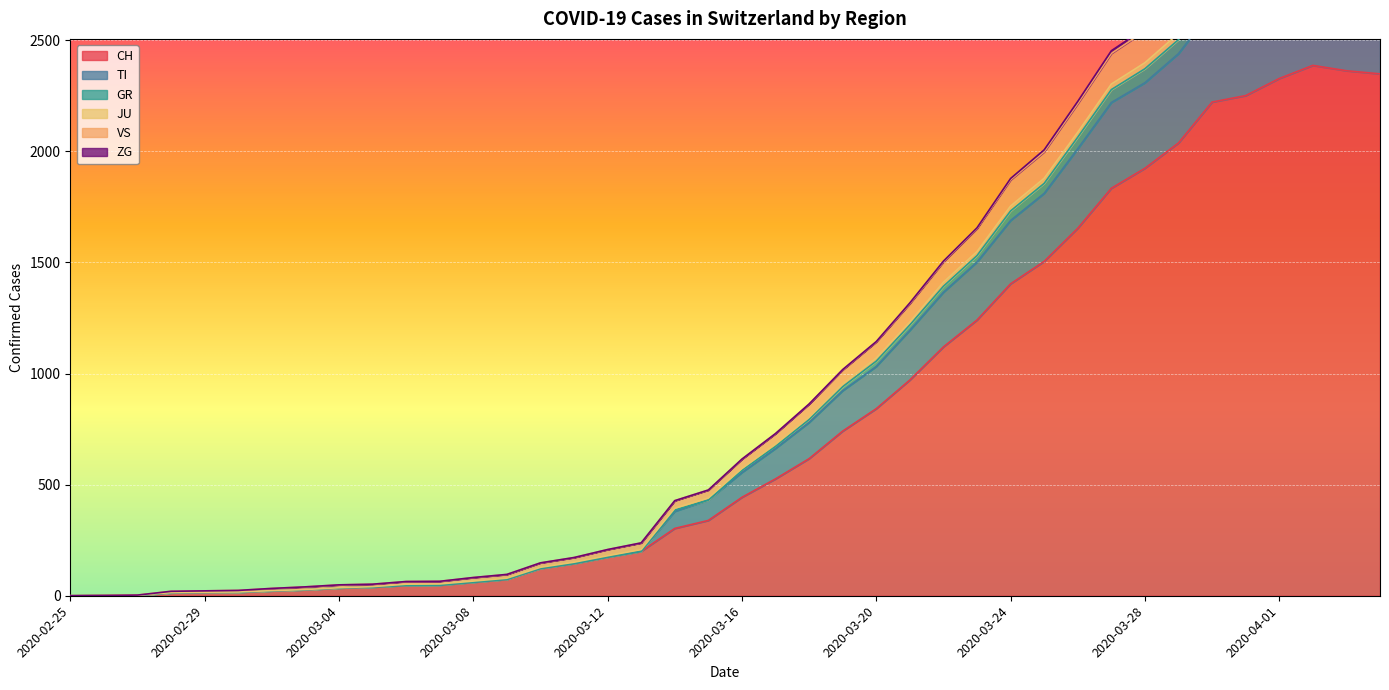

At which label does GR first exceed 615?

2020-03-17